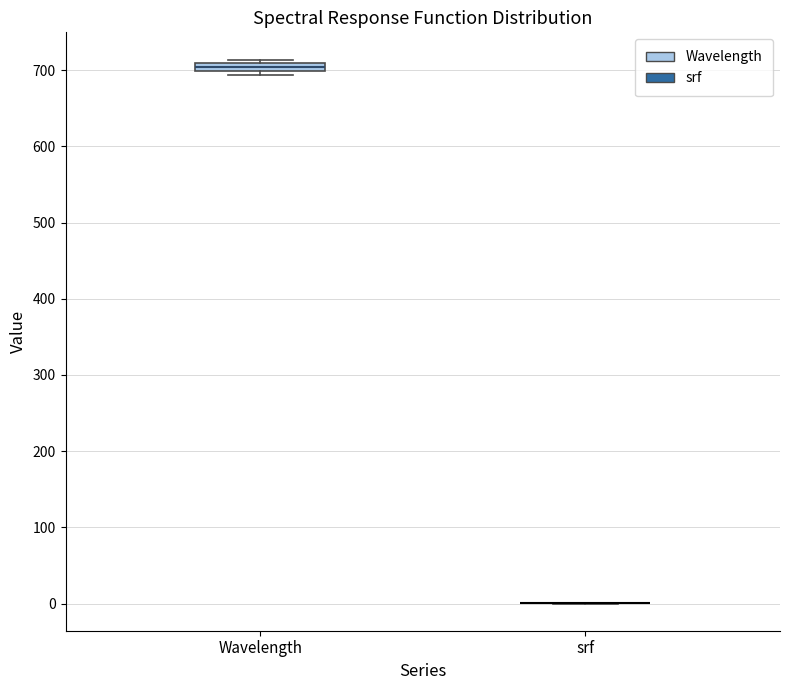

Where is the upper edge of the box for Wavelength on the y-axis? The values are not printed on the chart, so give them approximately, as read against the axis.

710